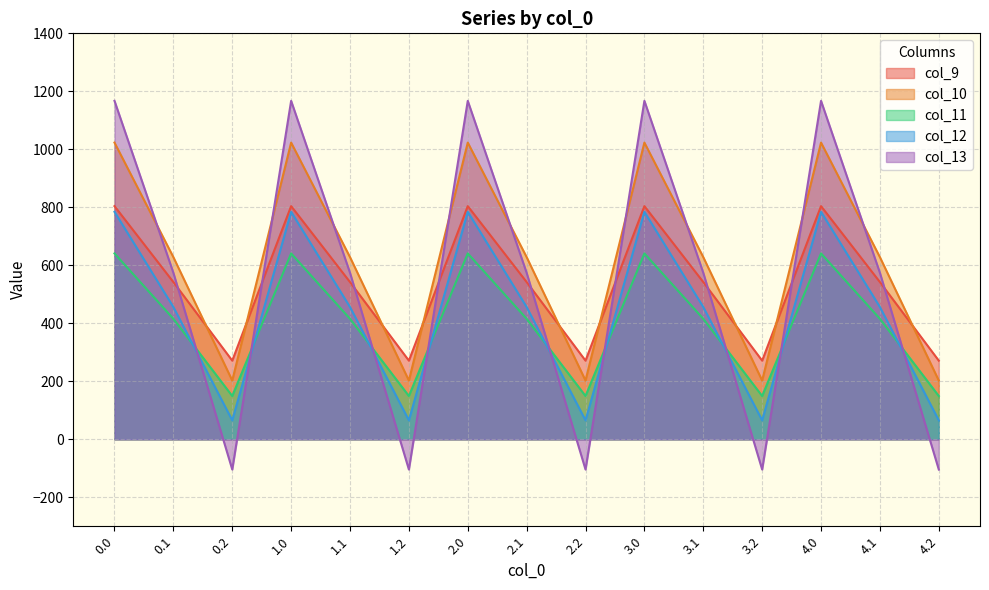

What is the label of the 1st point from the right?

4.2